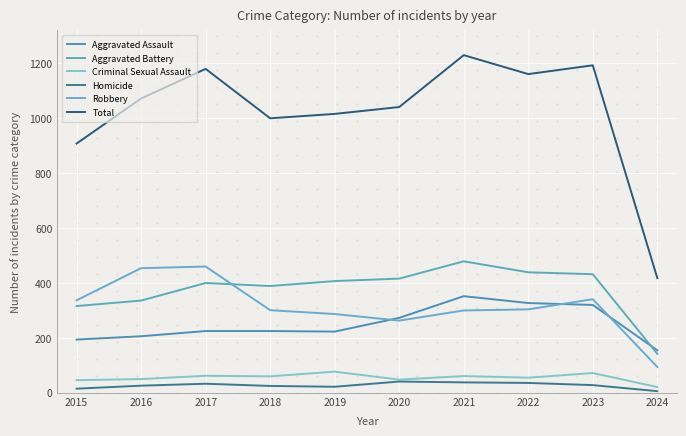

True or false: Robbery has a value of 402 at 2018.

False